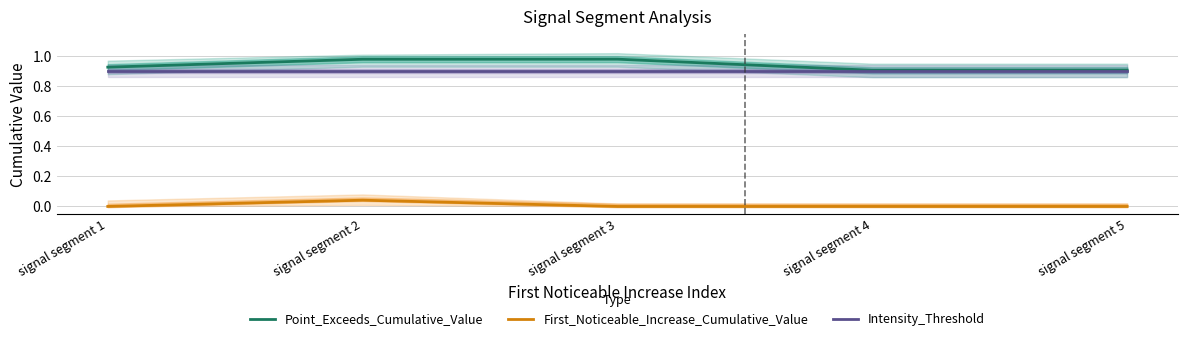

True or false: Point_Exceeds_Cumulative_Value and First_Noticeable_Increase_Cumulative_Value intersect in this chart.

False